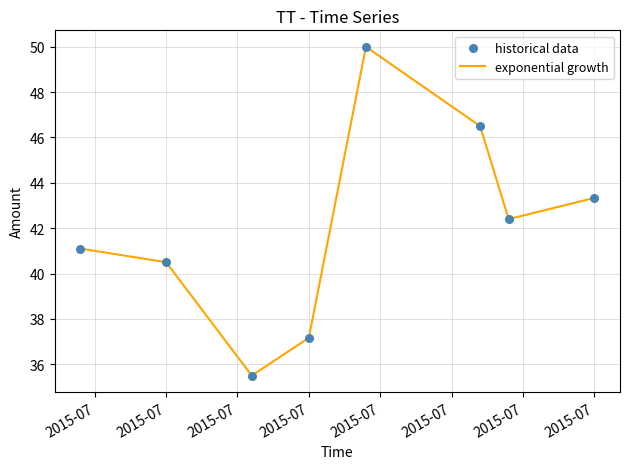

What is the sum of all values?

336.5